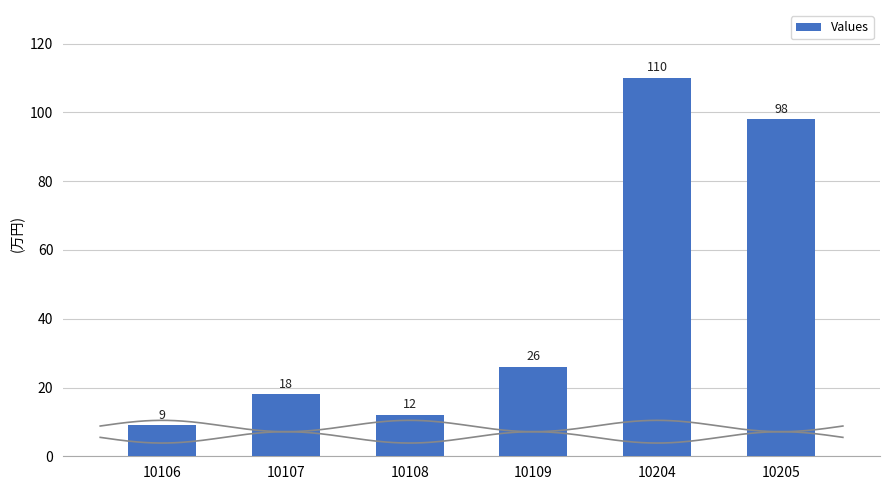

How many values are below 26?

3